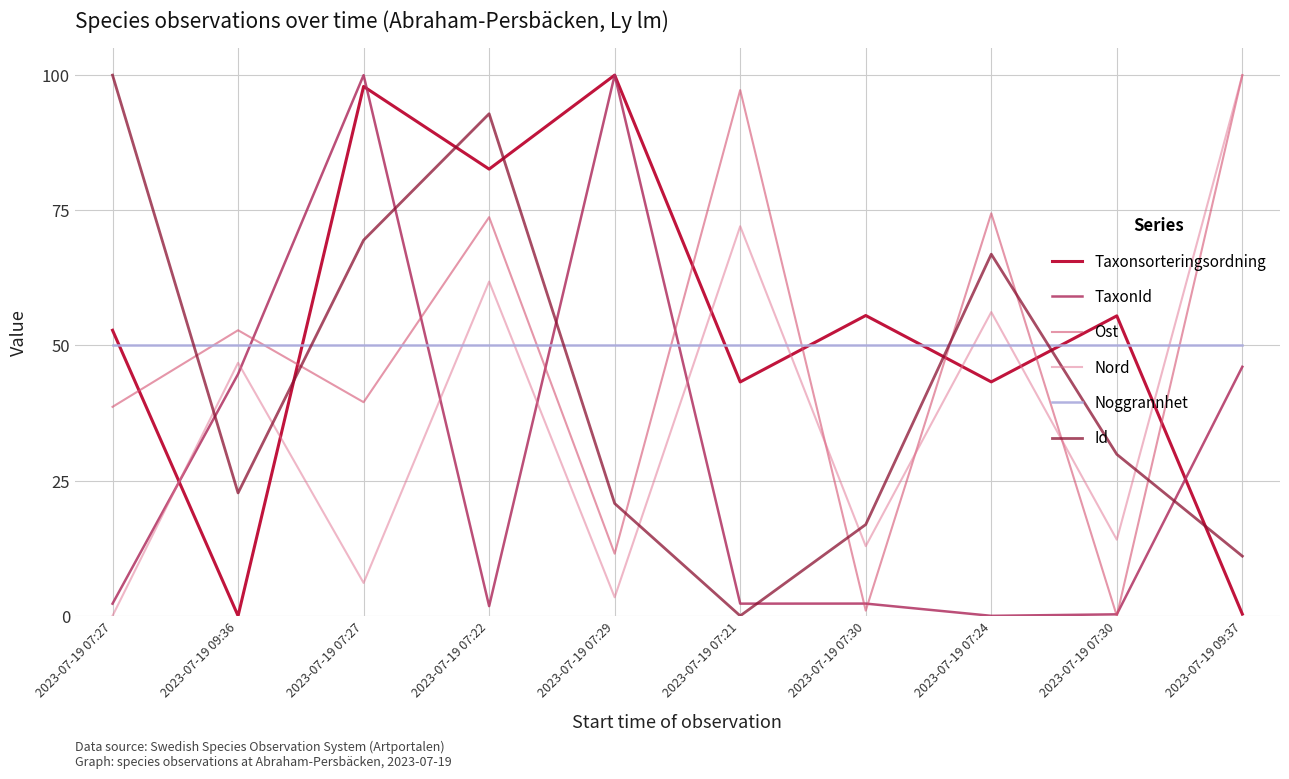

What are all the series names shown in the legend?

Taxonsorteringsordning, TaxonId, Ost, Nord, Noggrannhet, Id